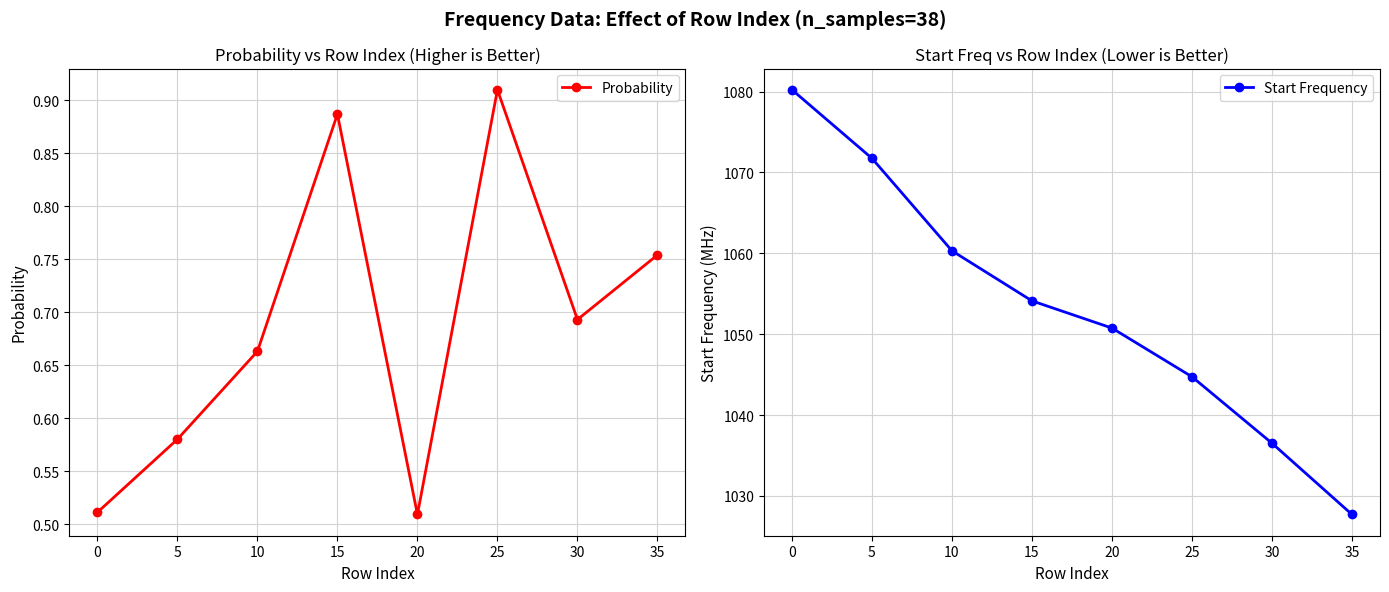

What is the difference between the second highest and minimum values in the Start Frequency series?

44.0